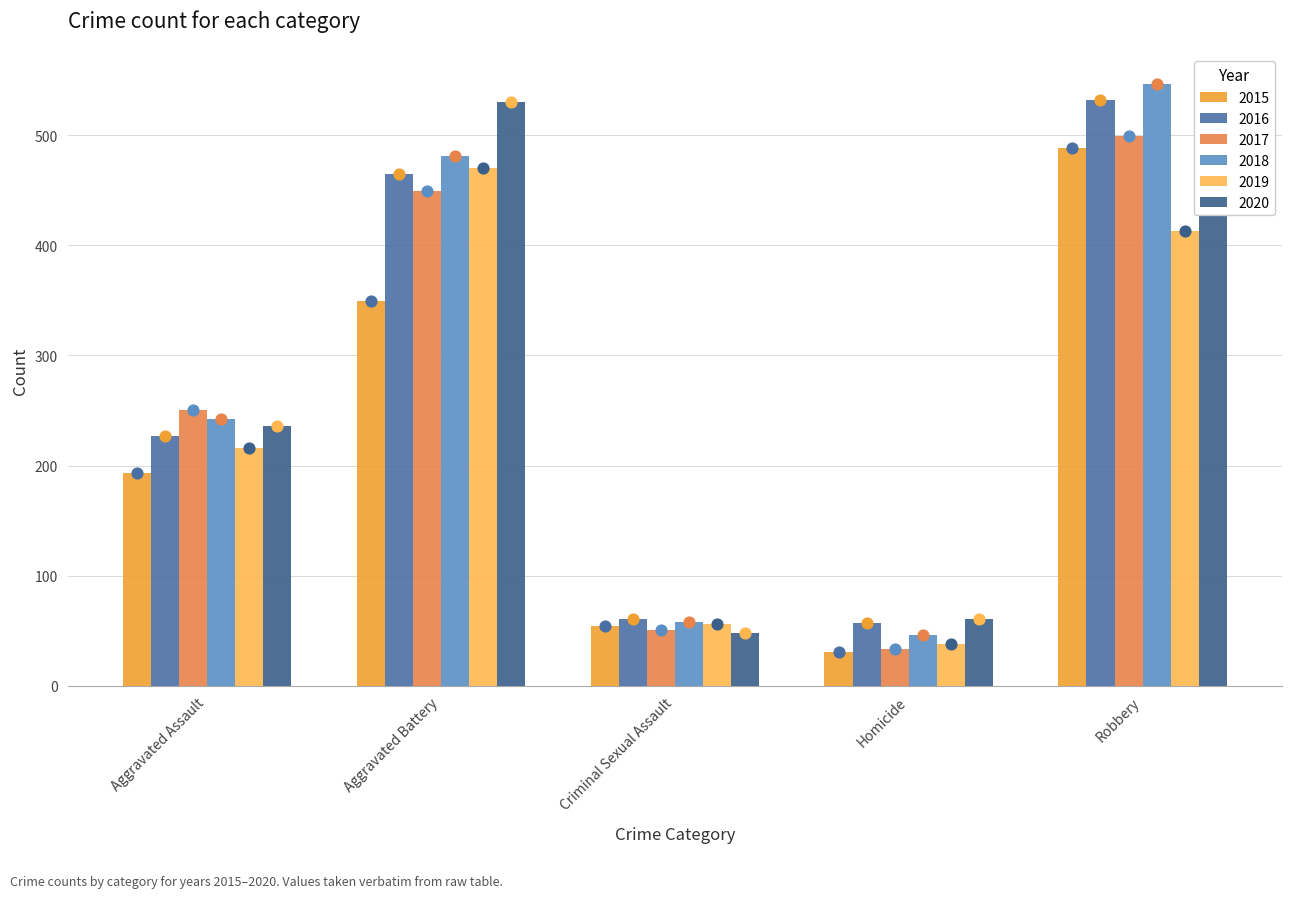

Is the value of 2015 at Robbery greater than the value of 2019 at Homicide?

Yes